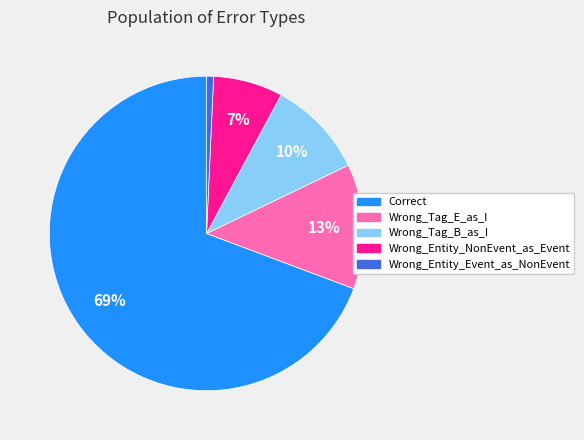

How many segments does this pie chart have?

5